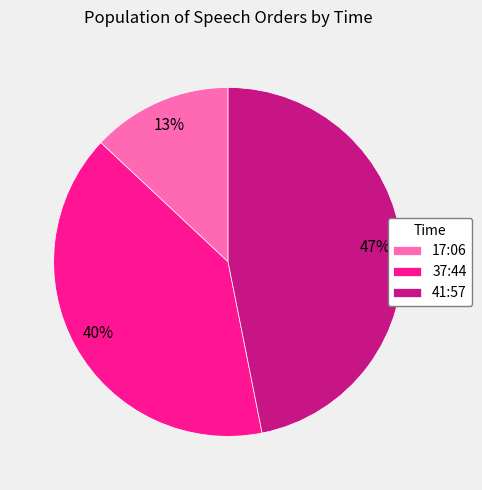

Is the sum of 37:44 and 41:57 greater than half?

Yes